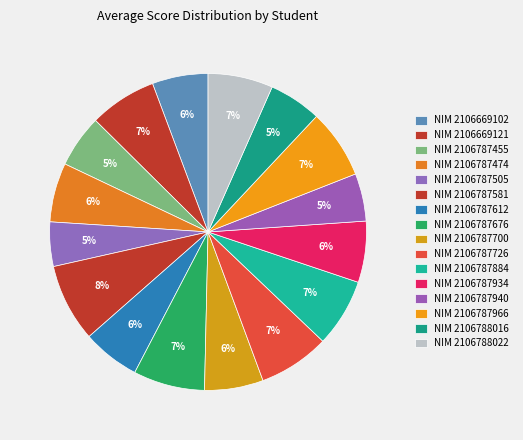

Count the number of slices in the pie.

16